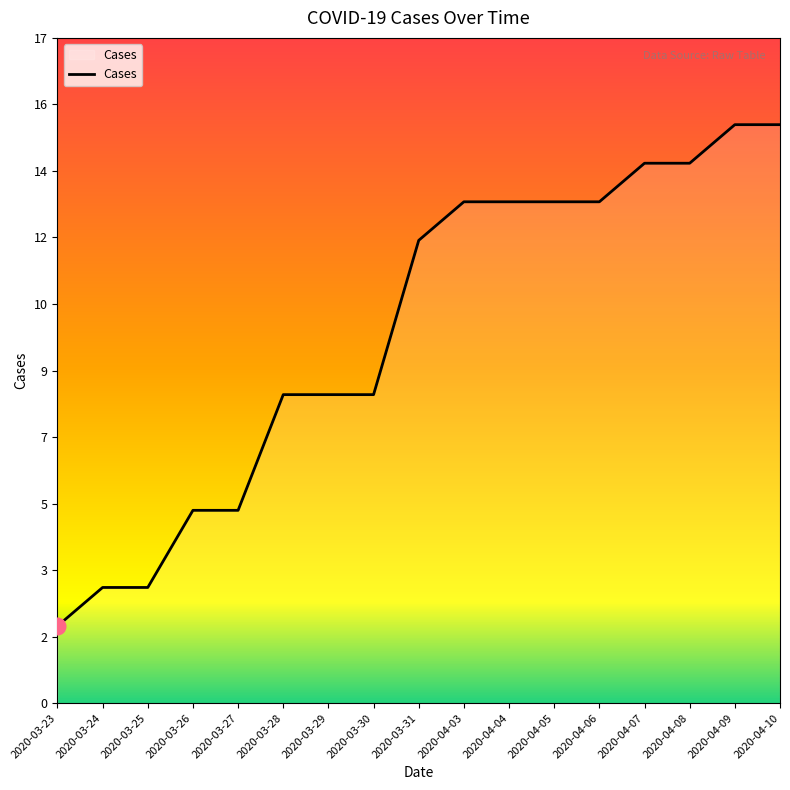

List the labels in order of value, smallest first.

2020-03-23, 2020-03-24, 2020-03-25, 2020-03-26, 2020-03-27, 2020-03-28, 2020-03-29, 2020-03-30, 2020-03-31, 2020-04-03, 2020-04-04, 2020-04-05, 2020-04-06, 2020-04-07, 2020-04-08, 2020-04-09, 2020-04-10